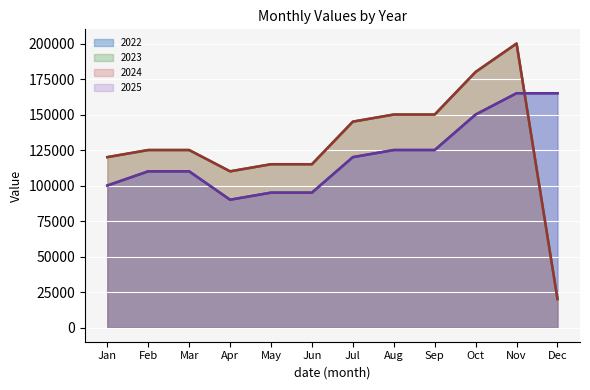

At how many categories does at least one series exceed 116684?

9